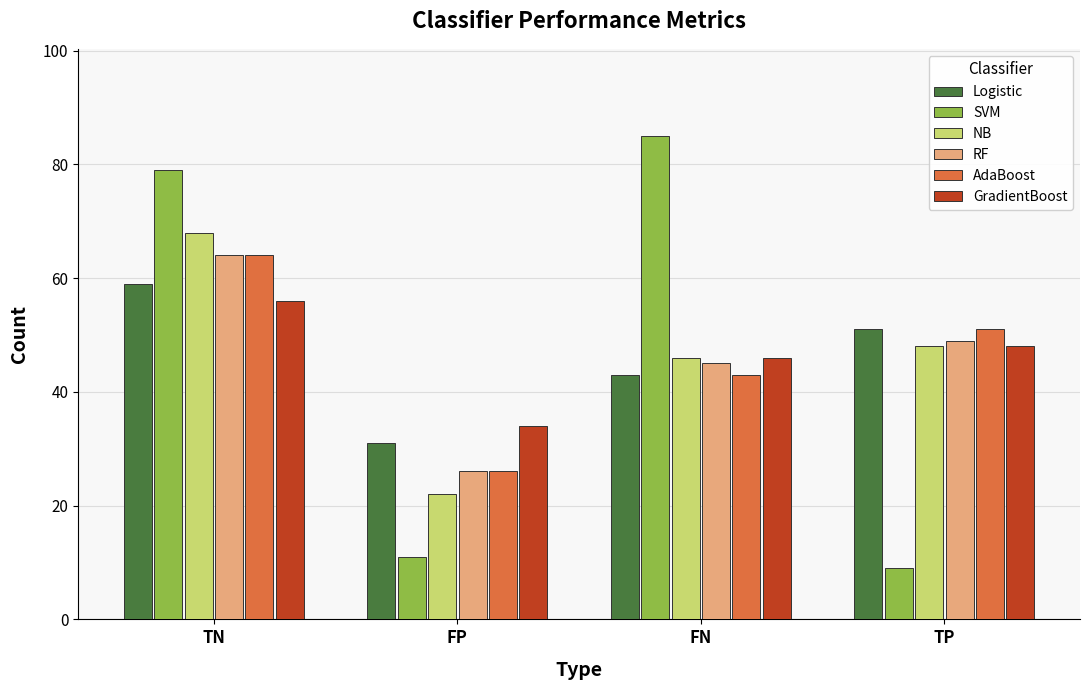

What are all the series names shown in the legend?

Logistic, SVM, NB, RF, AdaBoost, GradientBoost